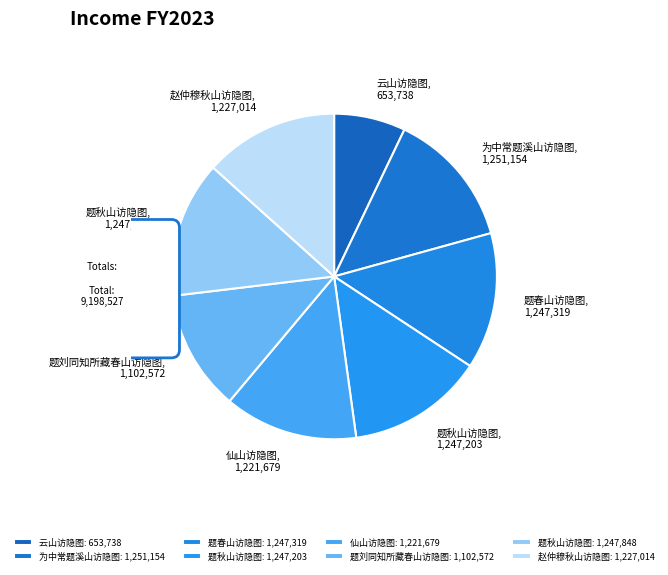

Is there any slice that represents more than half of the pie?

No